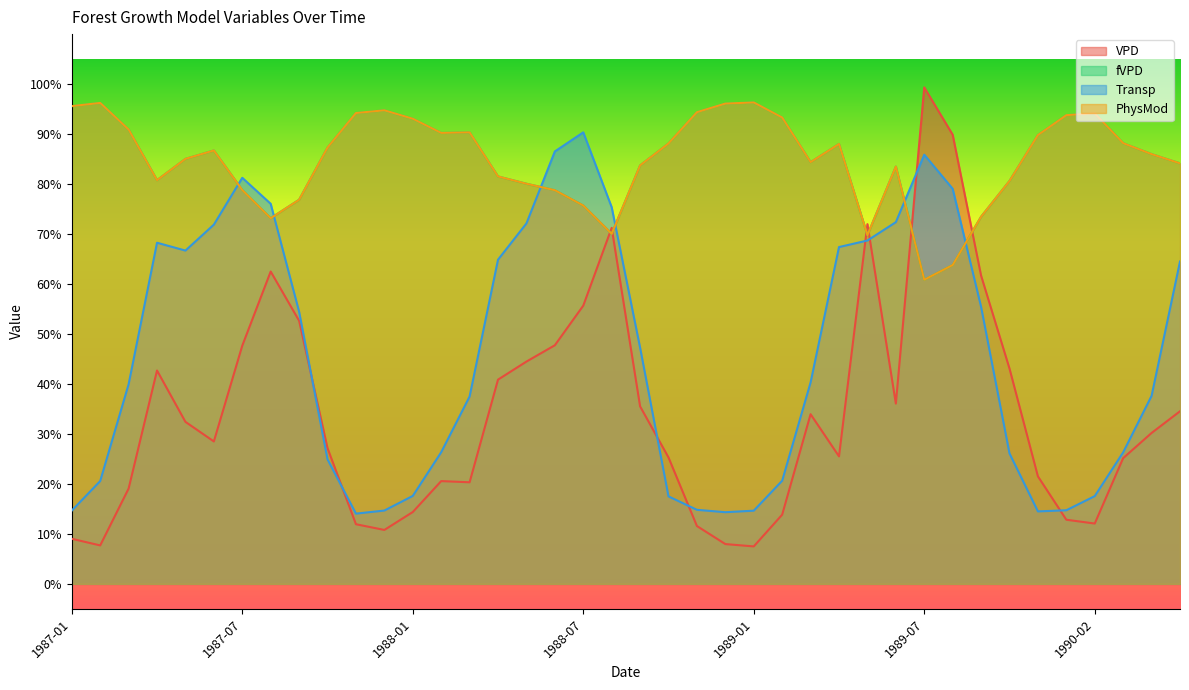

Where is the first local minimum for PhysMod?

1987-04